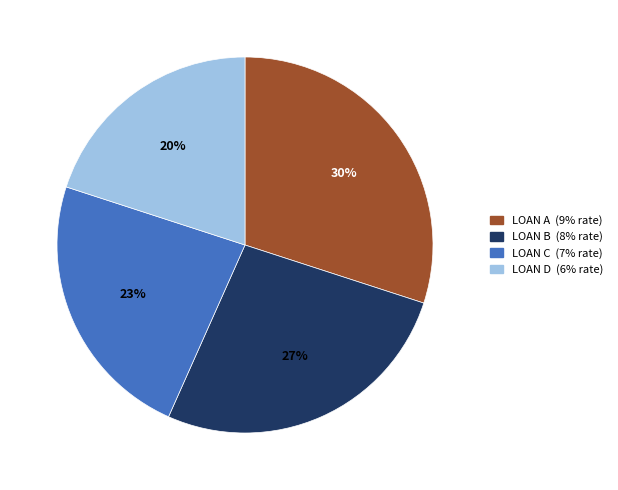

Does LOAN C represent more than half of the total?

No